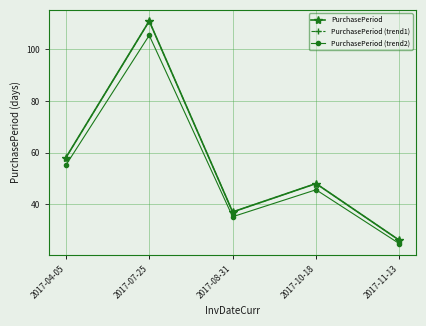

What position from the left is 2017-08-31?

3